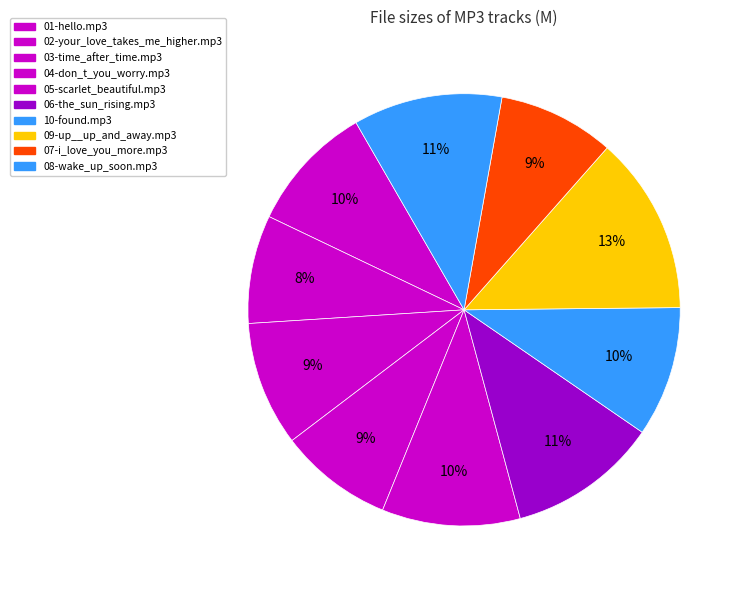

True or false: 07-i_love_you_more.mp3 accounts for 9% of the total.

True